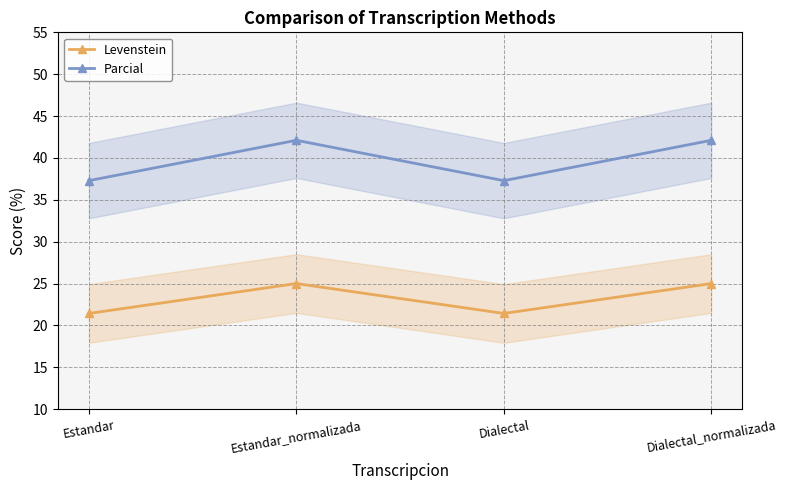

What is the approximate value of Levenstein at Estandar_normalizada?

25.0